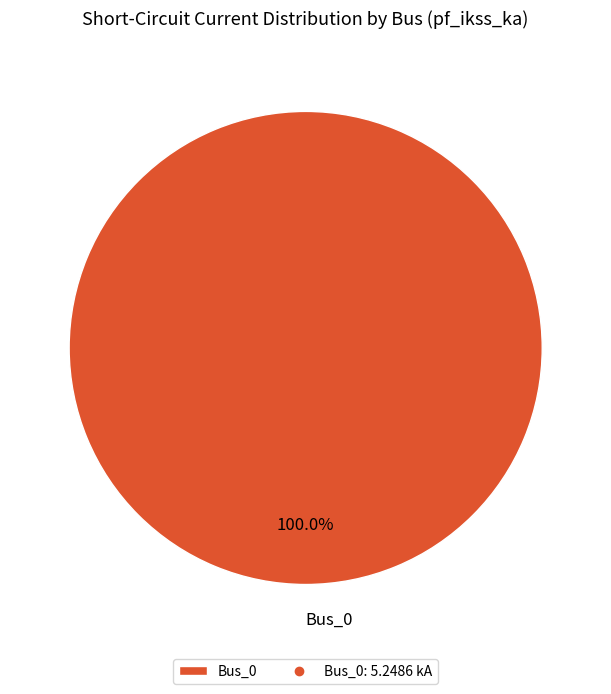

What is the majority slice?

Bus_0